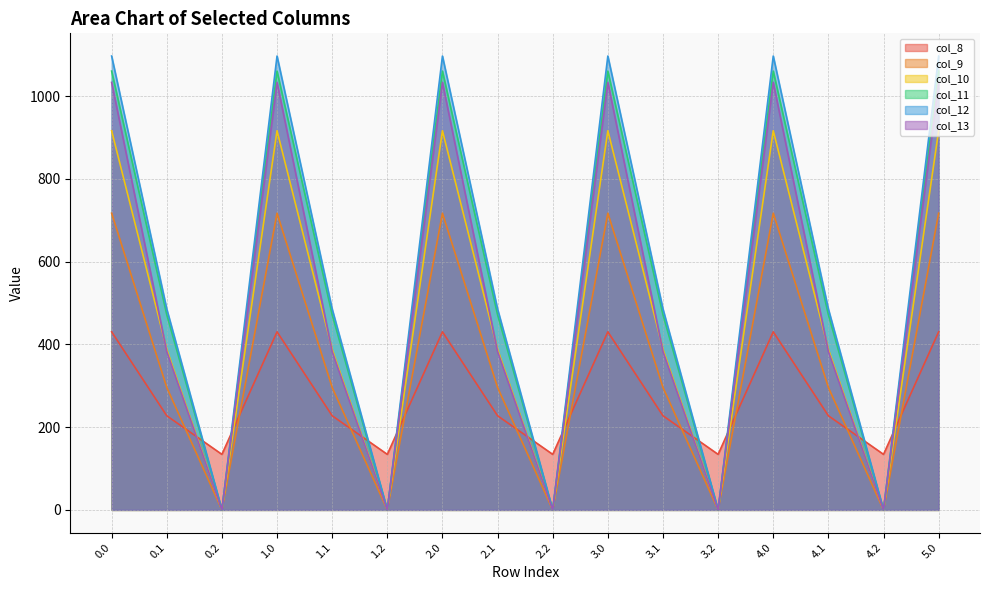

What is the sum of all col_11 values?

8720.1